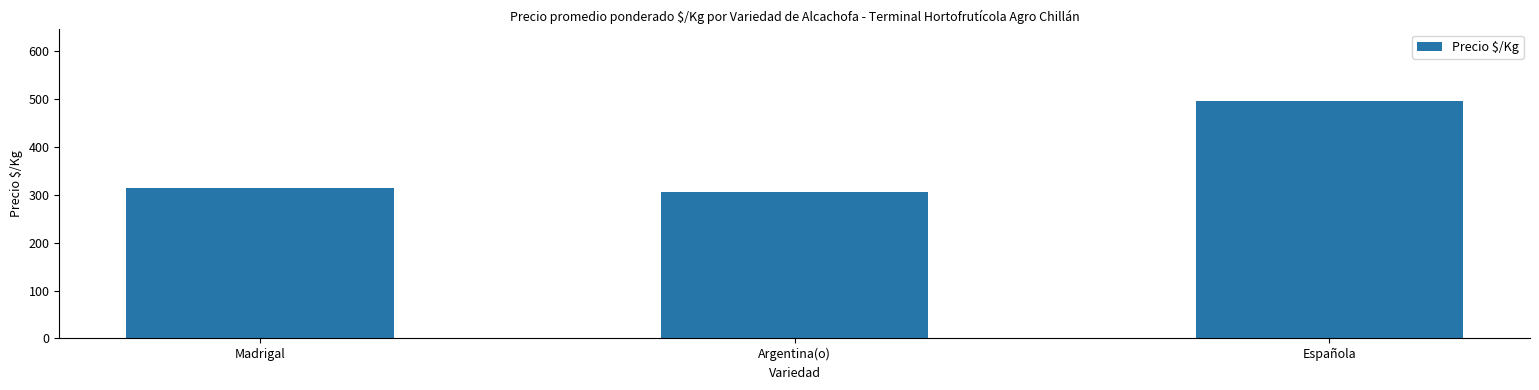

Reading right to left, list all the values displayed in this chart.

496.5	305.8	314.3